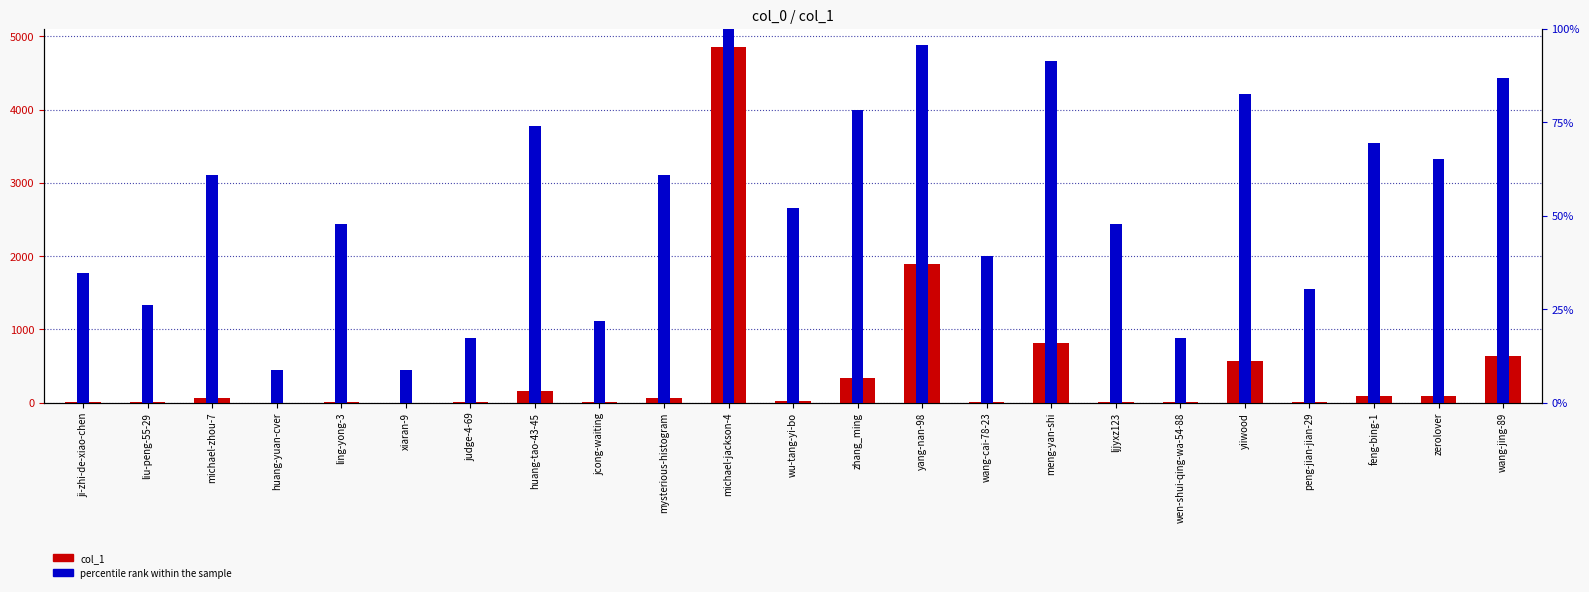

What position from the right is liu-peng-55-29?

22